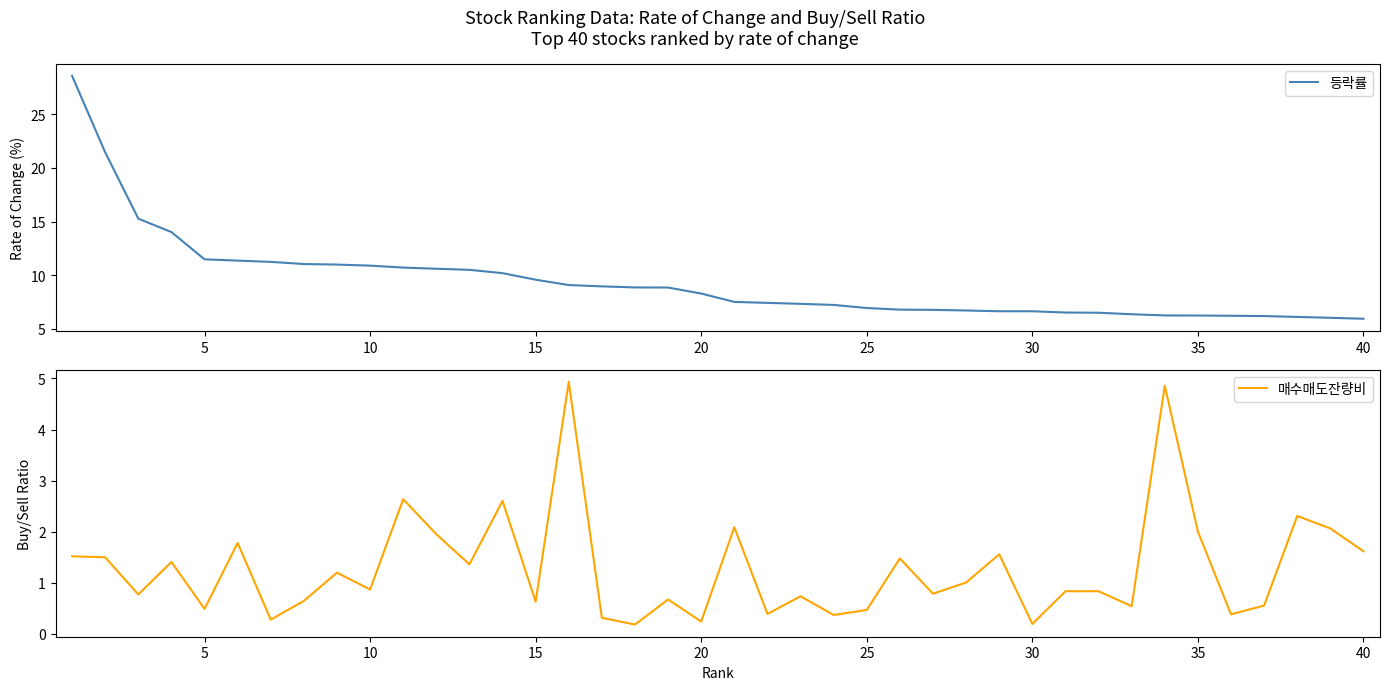

What is the sum of the 매수매도잔량비 values at 15 and 11?

3.4